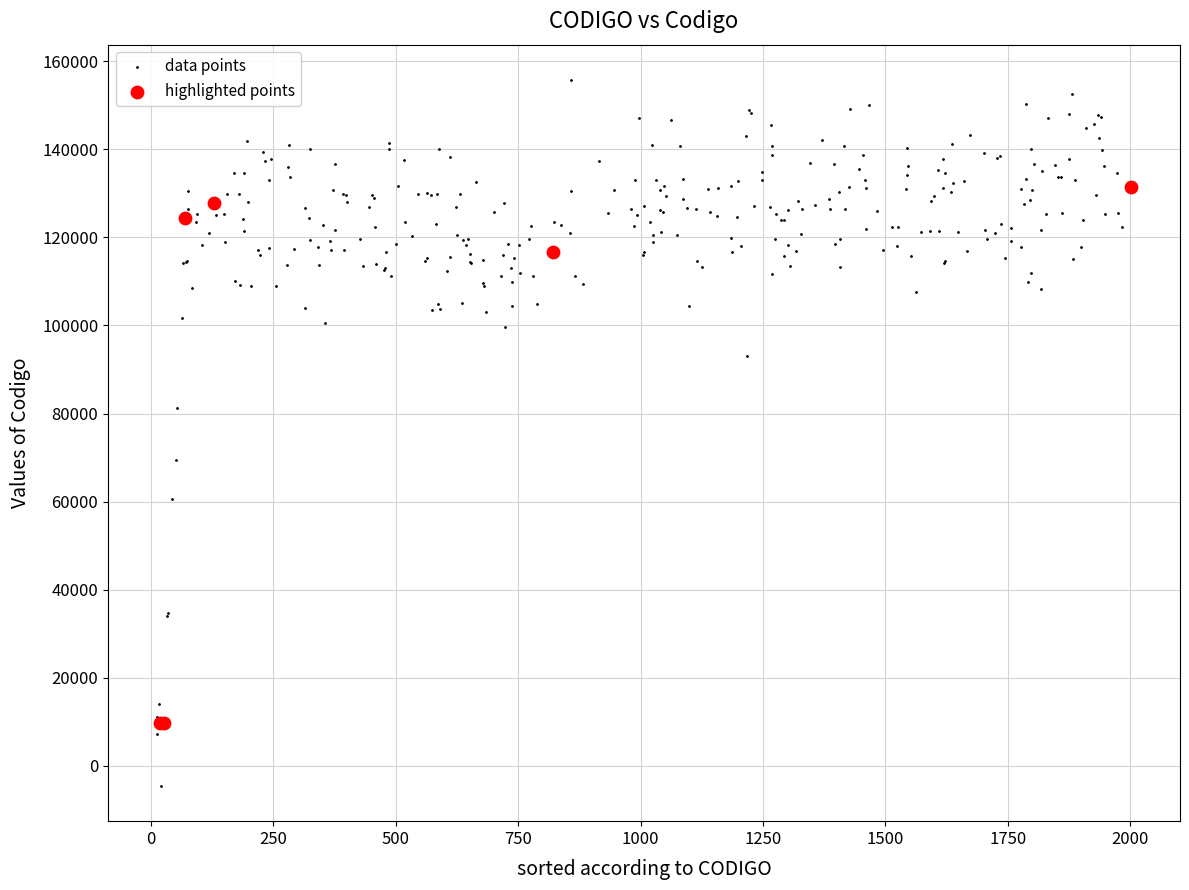

What are all the series names shown in the legend?

data points, highlighted points